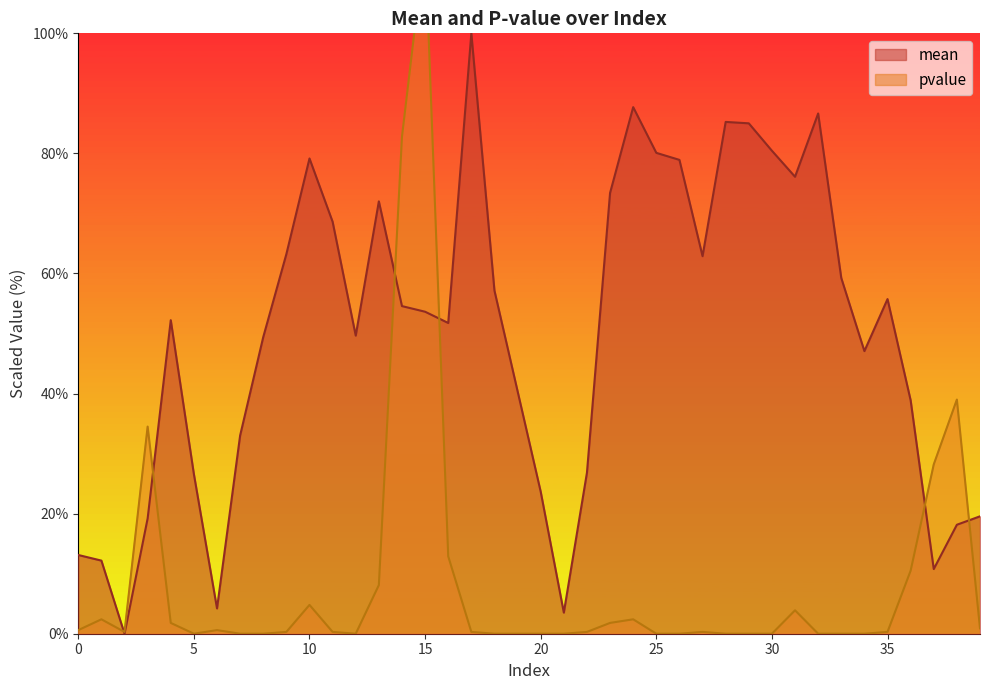

Where is the first local maximum for mean?

4